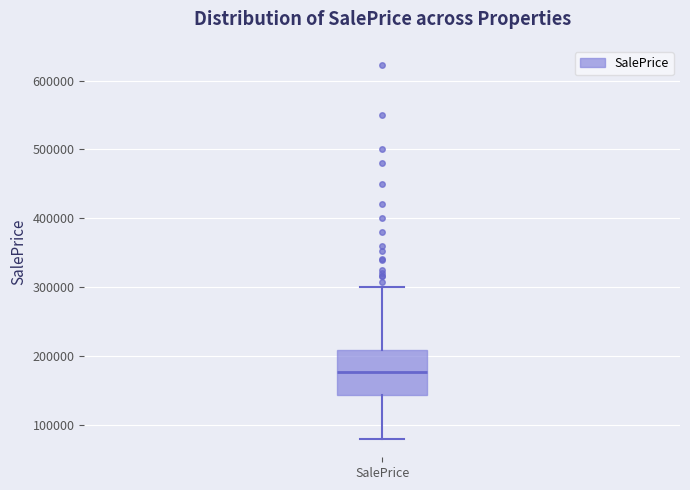

Where does the upper whisker of the box for SalePrice end on the y-axis? The values are not printed on the chart, so give them approximately, as read against the axis.

300000